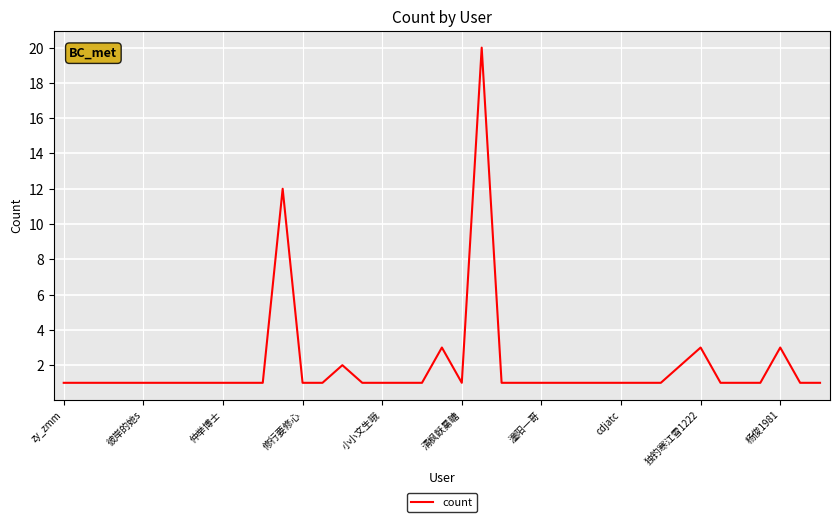

What is the greatest value displayed?

20